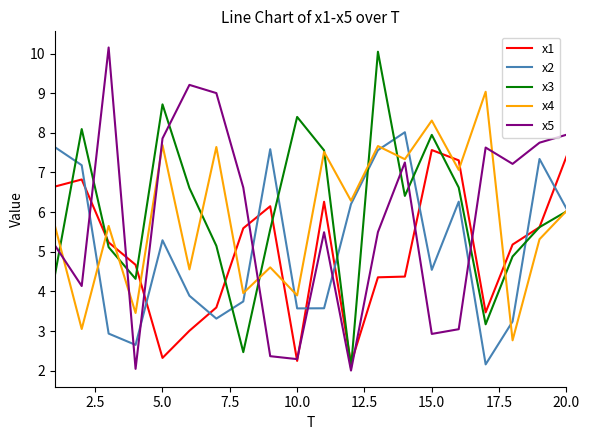

Which series ends up on top after the final intersection of x1 and x4?

x1